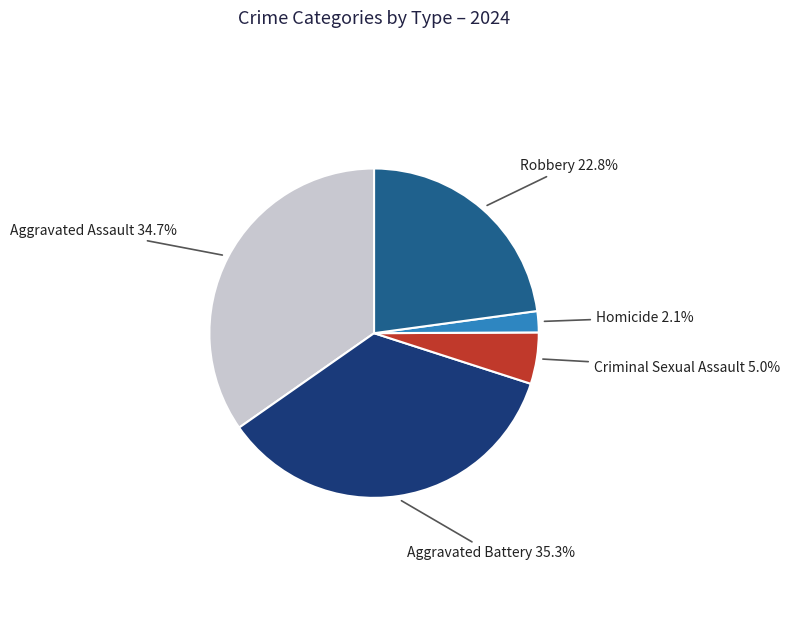

Is there any slice that represents more than half of the pie?

No